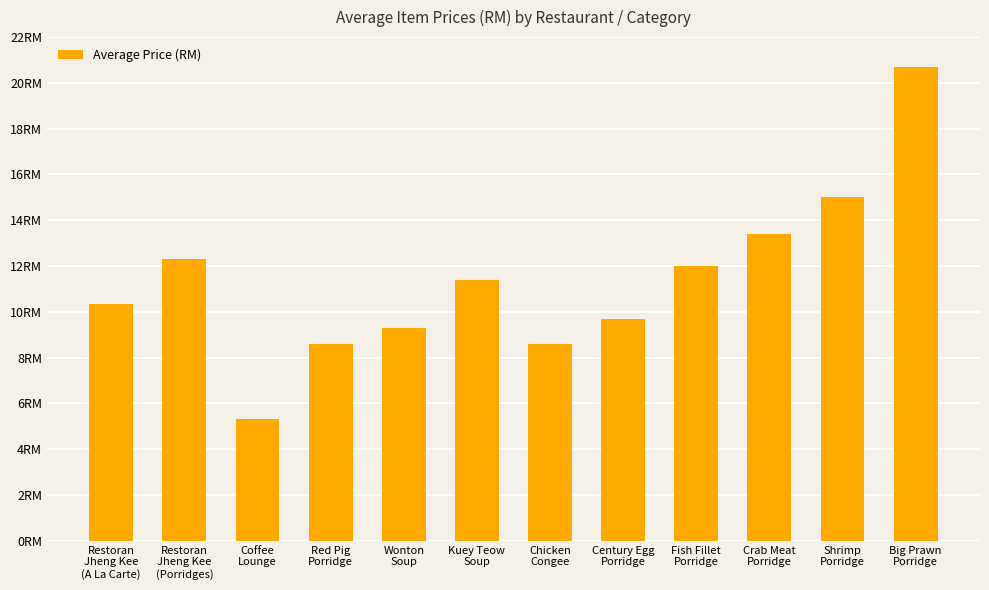

What is the label of the 4th bar from the right?

Fish Fillet
Porridge